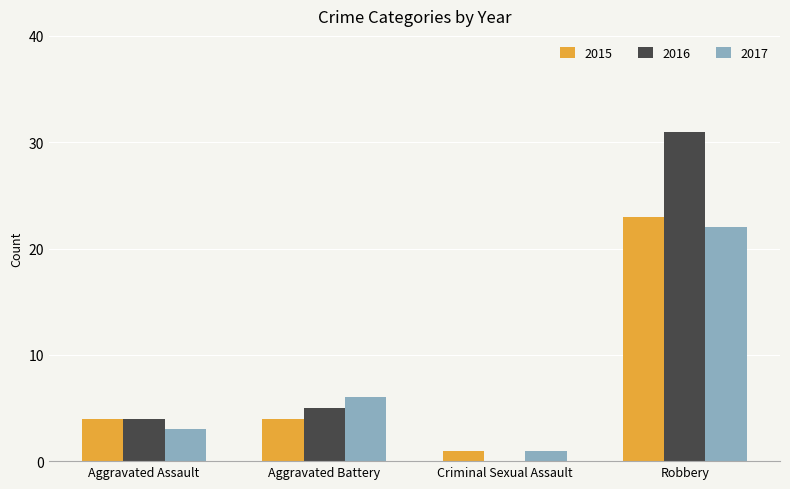

Does the chart contain stacked bars?

No